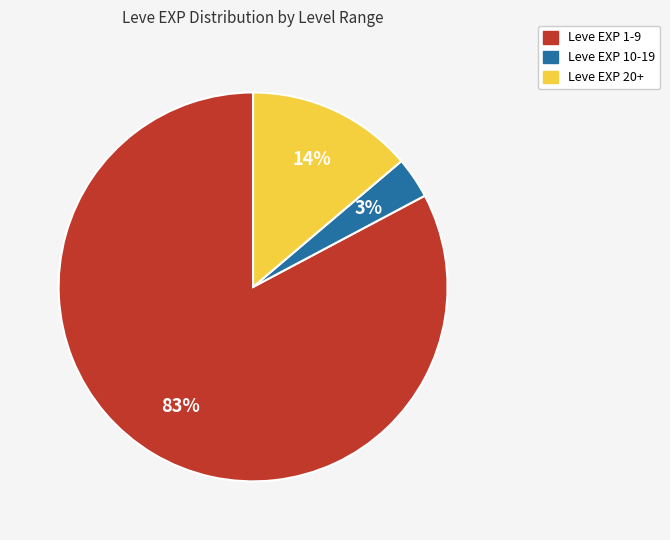

To the nearest percent, what is the average slice percentage?

33%